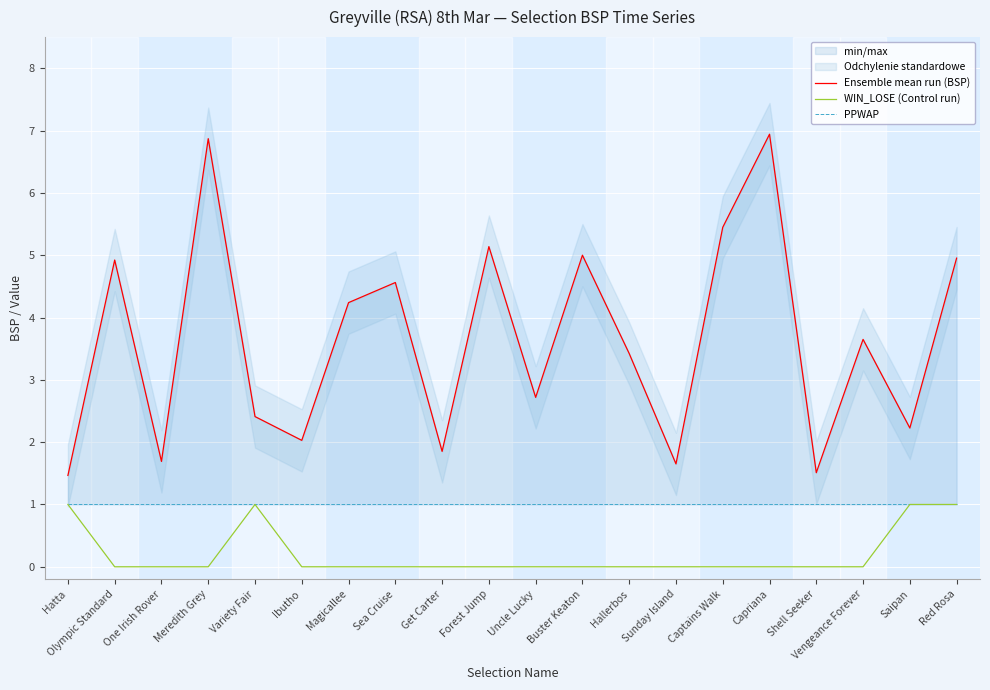

Between Red Rosa and Hatta, which is larger?

Red Rosa